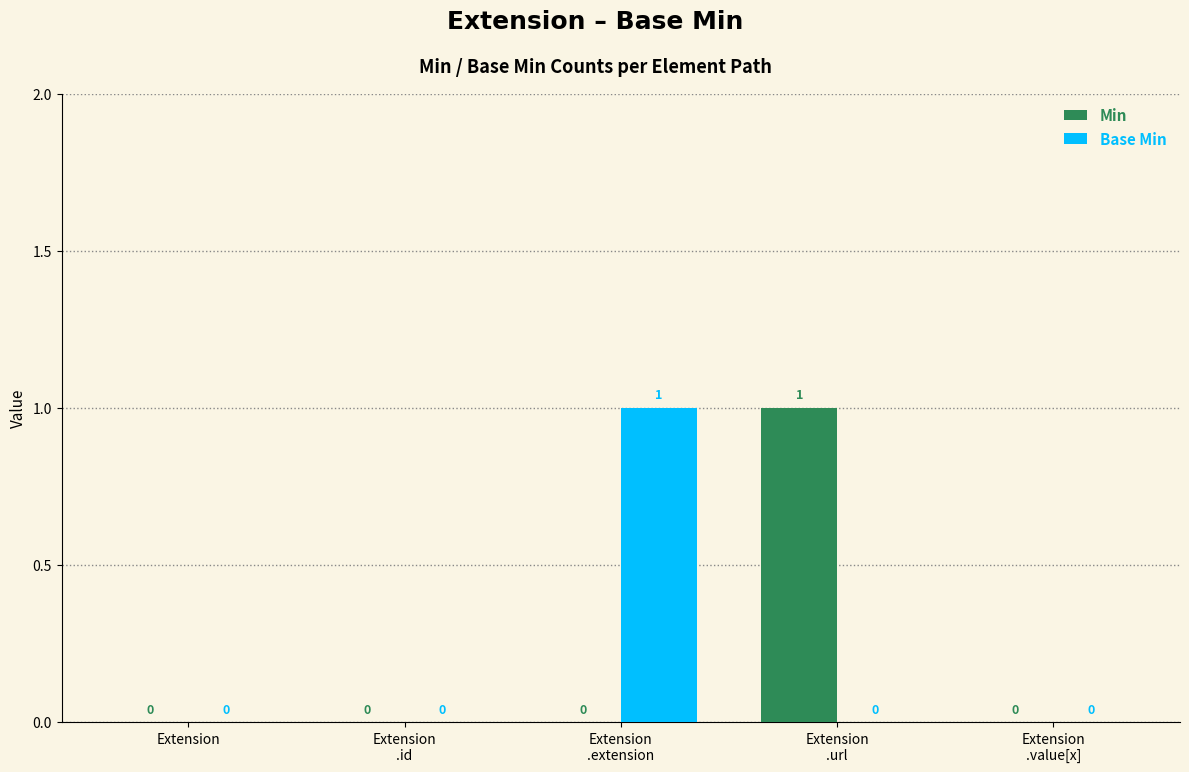

True or false: Min has a value of 0 at Extension.

True